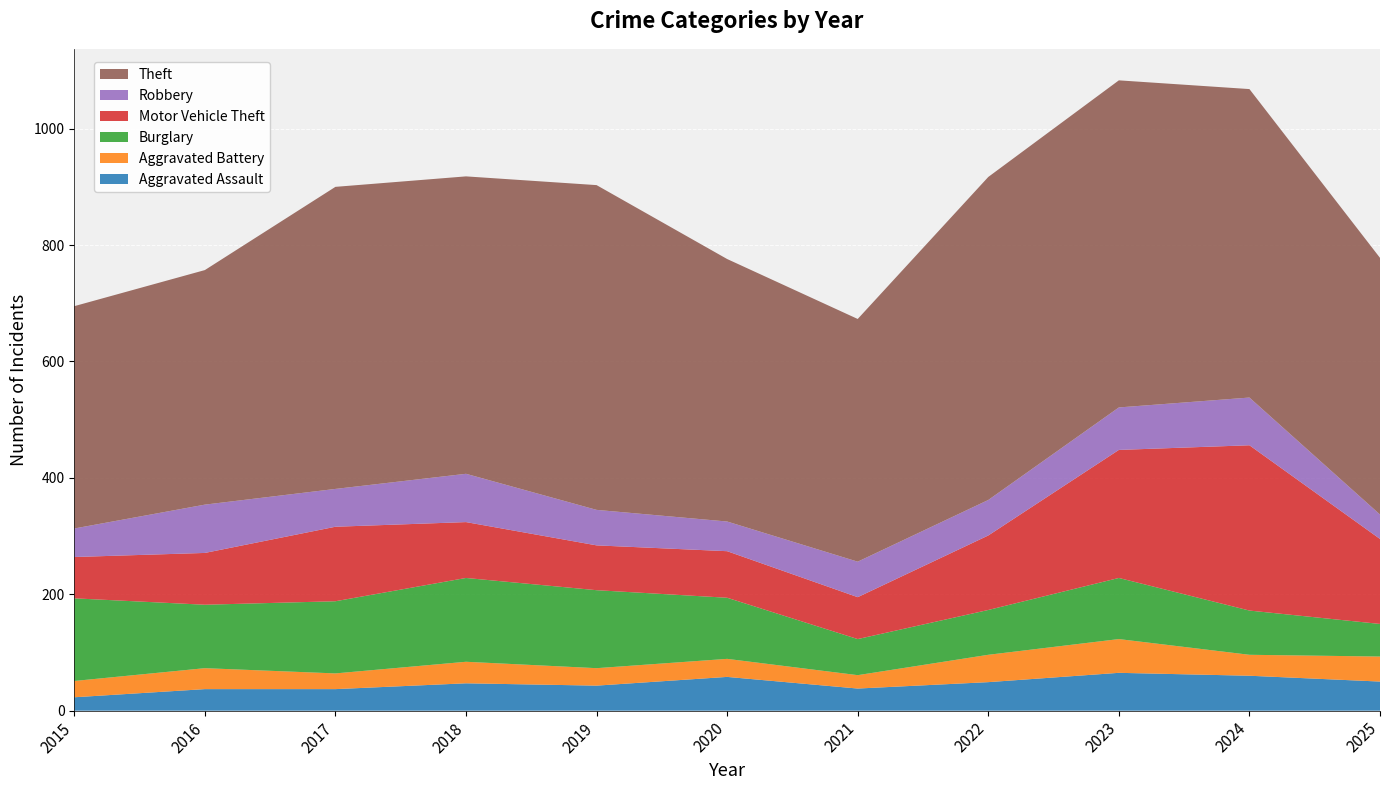

Reading right to left, transcribe all the data shown in this chart.

Aggravated Assault: 2025=50	2024=60	2023=65	2022=49	2021=38	2020=58	2019=43	2018=47	2017=37	2016=37	2015=23
Aggravated Battery: 2025=43	2024=36	2023=58	2022=47	2021=23	2020=31	2019=30	2018=37	2017=27	2016=36	2015=28
Burglary: 2025=56	2024=76	2023=105	2022=77	2021=62	2020=105	2019=134	2018=144	2017=124	2016=109	2015=142
Motor Vehicle Theft: 2025=146	2024=284	2023=220	2022=128	2021=72	2020=80	2019=77	2018=96	2017=128	2016=89	2015=71
Robbery: 2025=42	2024=82	2023=73	2022=61	2021=61	2020=51	2019=61	2018=83	2017=65	2016=83	2015=49
Theft: 2025=441	2024=530	2023=562	2022=555	2021=417	2020=451	2019=558	2018=511	2017=519	2016=403	2015=382